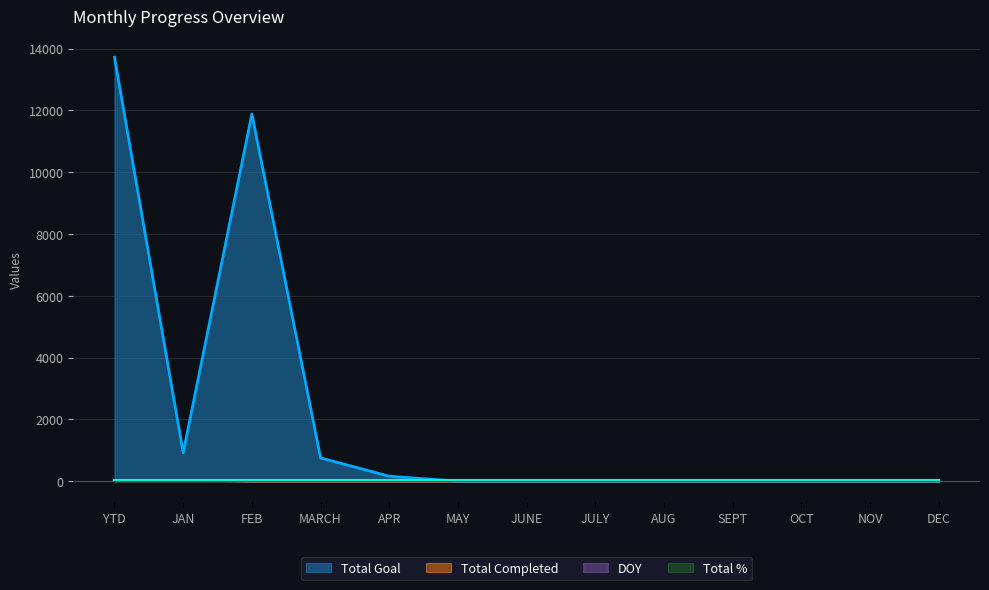

What is the sum of all DOY values?

30